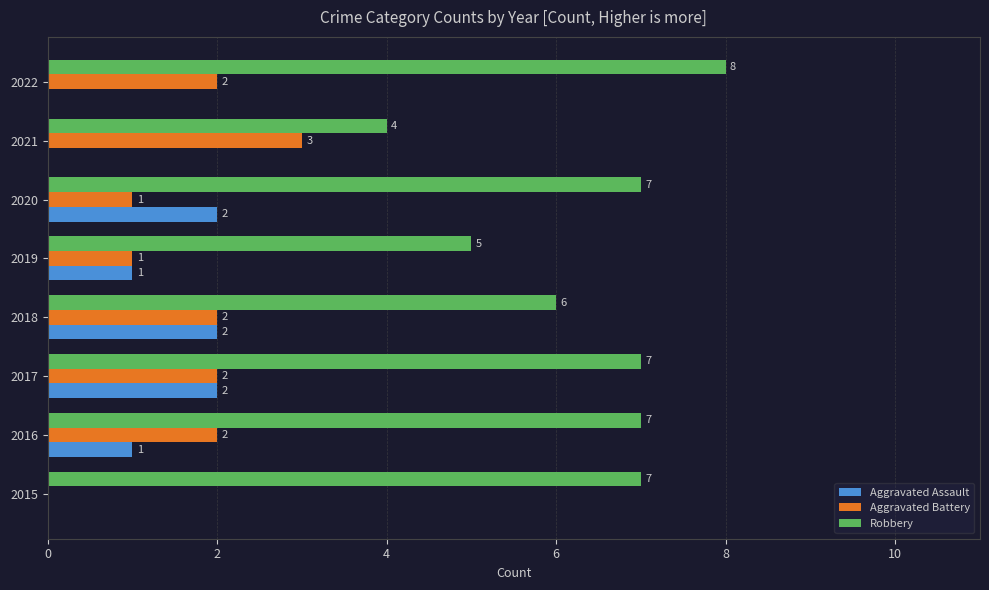

Between 2019 and 2022, which series saw the biggest shift?

Robbery